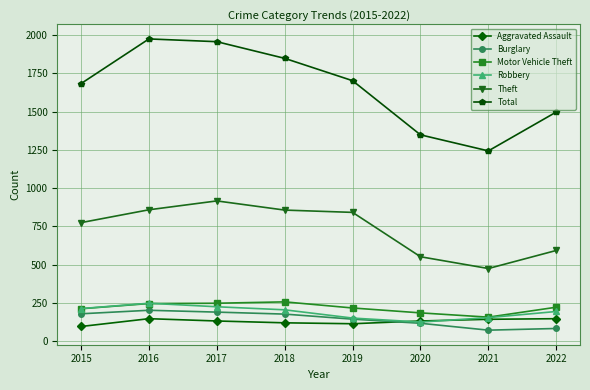

True or false: Burglary has a value of 71 at 2021.

True